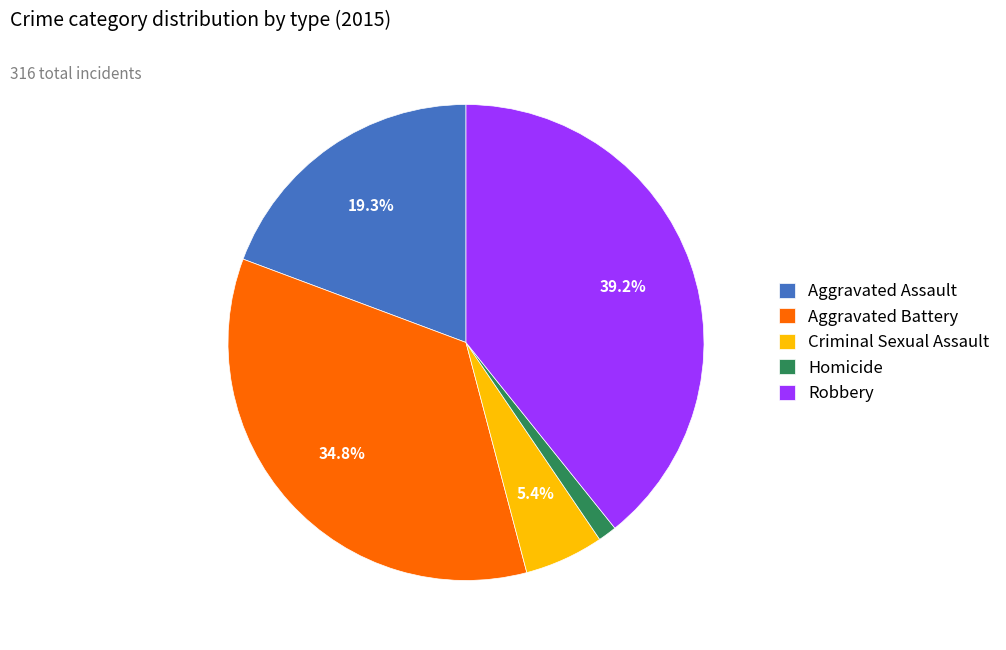

How many segments does this pie chart have?

5